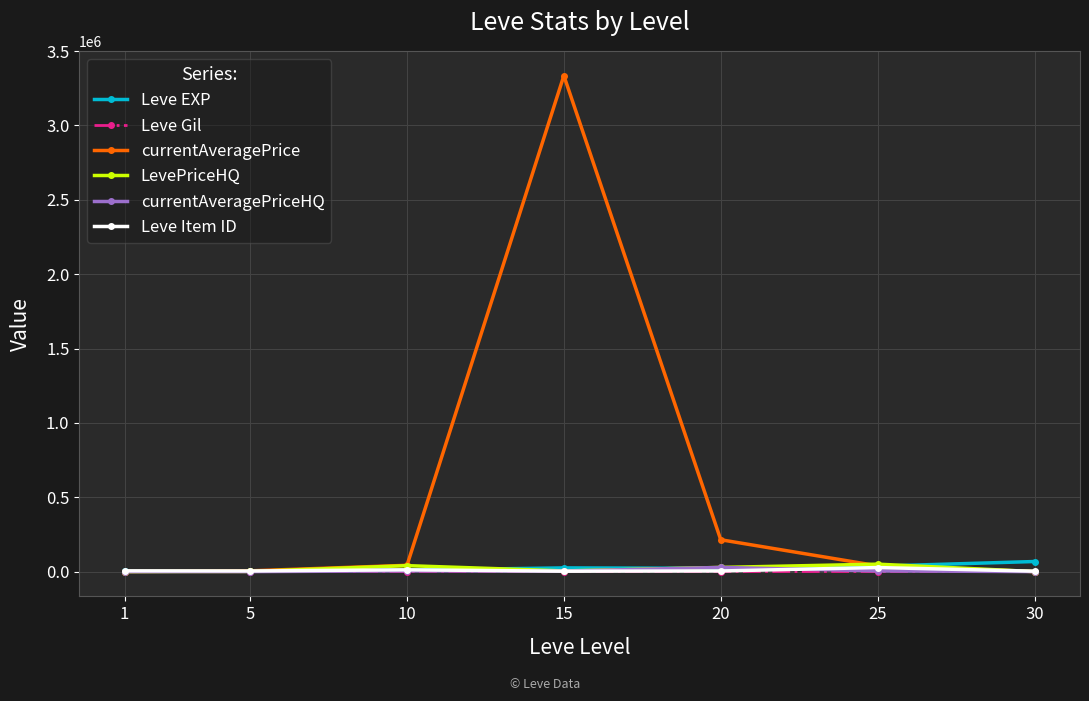

Which series has the largest range (max minus min)?

currentAveragePrice